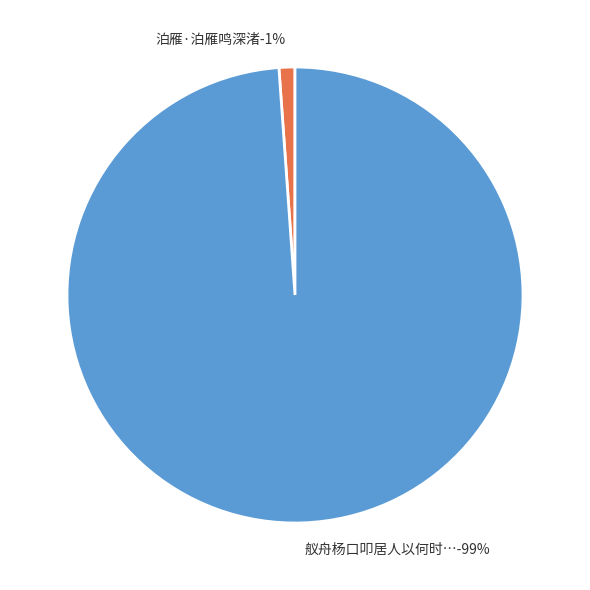

Approximately how many times larger is the value at 舣舟杨口叩居人以何时缚屋于此何时复去云我乃雁泊人户冬来春乃去 compared to 泊雁·泊雁鸣深渚?

87.7